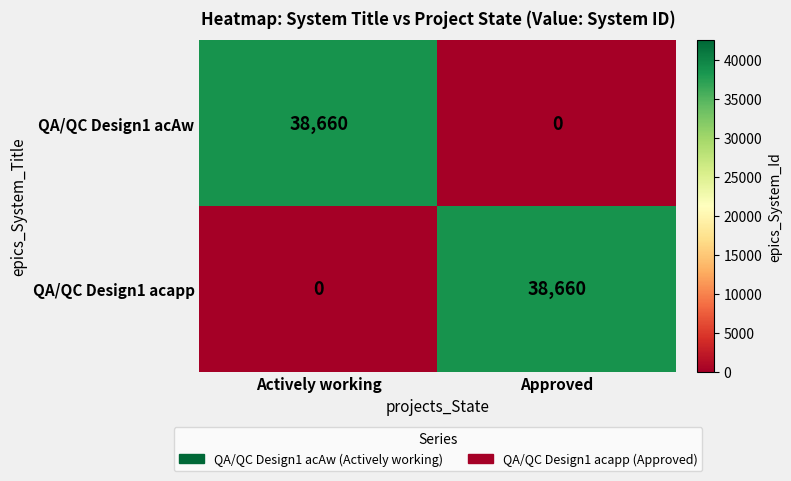

Read the QA/QC Design1 acAw value at Actively working, to the nearest 10.

38660